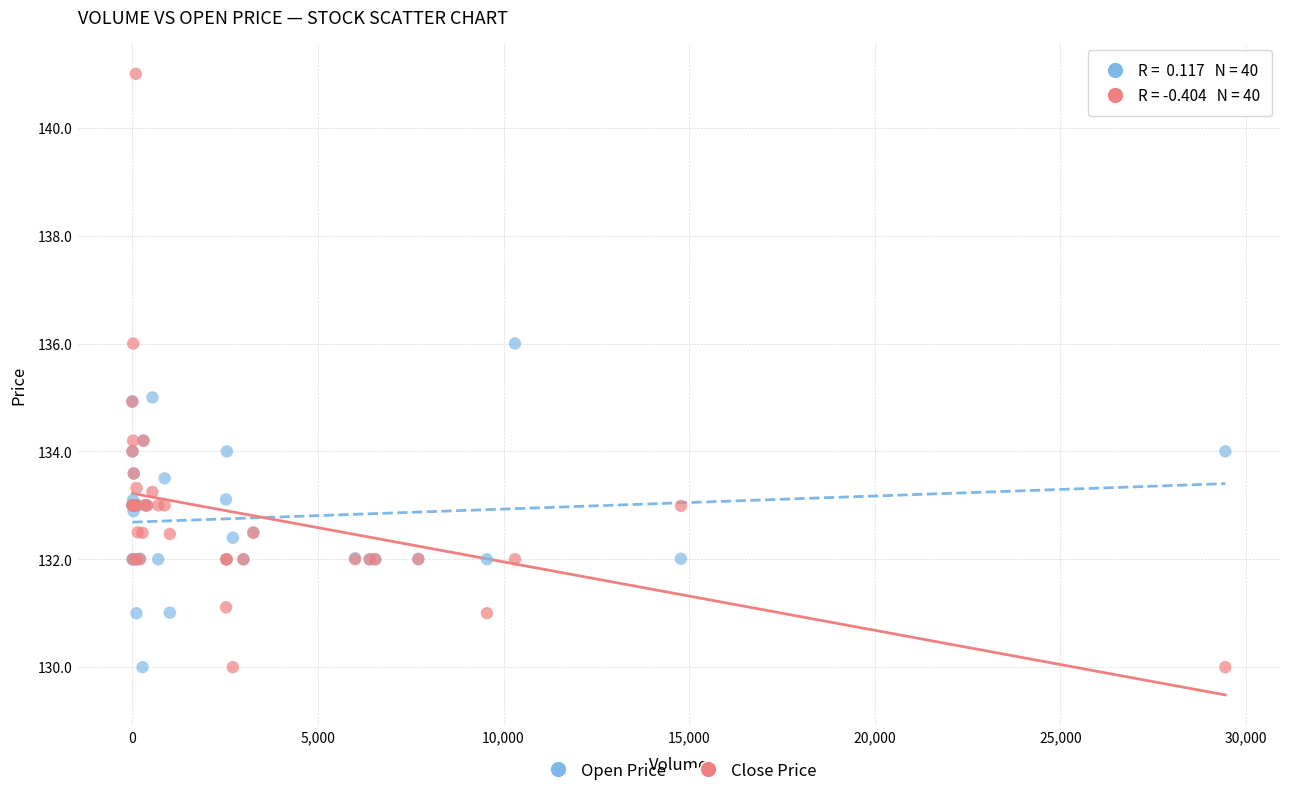

Which series has the widest spread of Y values?

Close Price